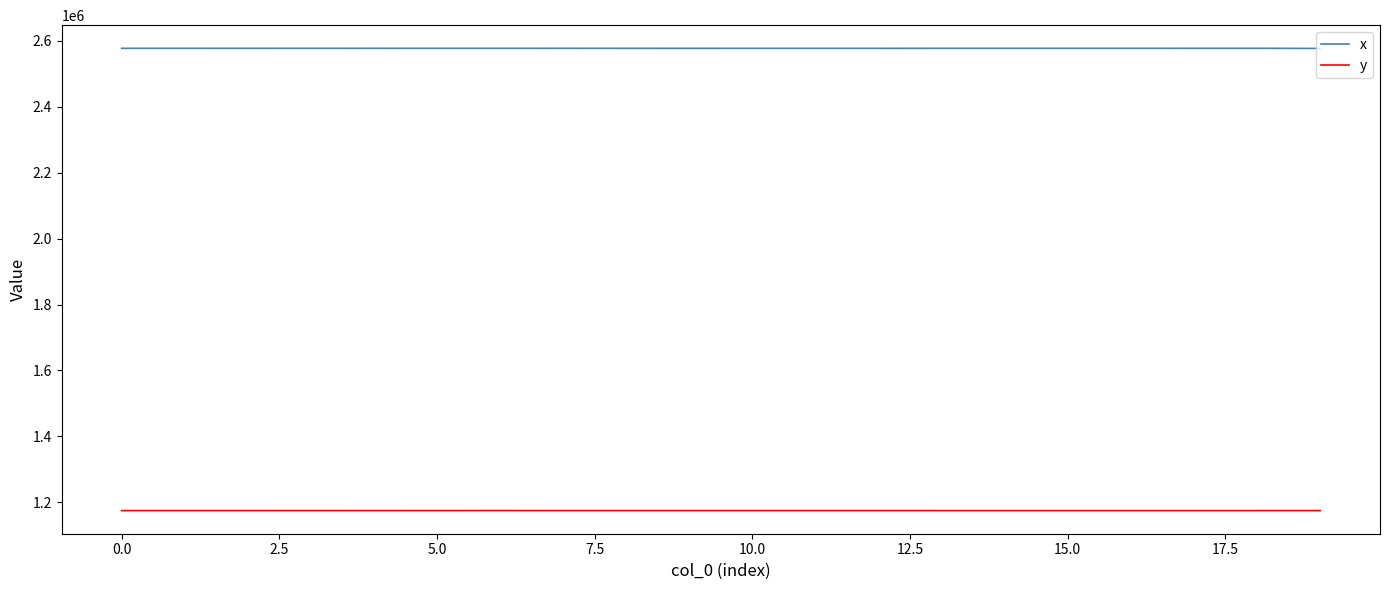

List the series in order of their peak value, highest first.

x, y